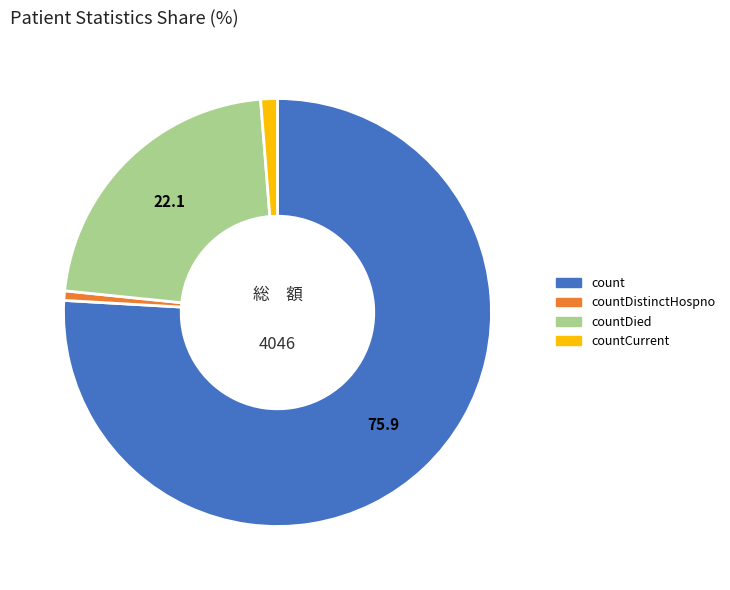

The countCurrent slice represents 11% of the pie. True or false?

False